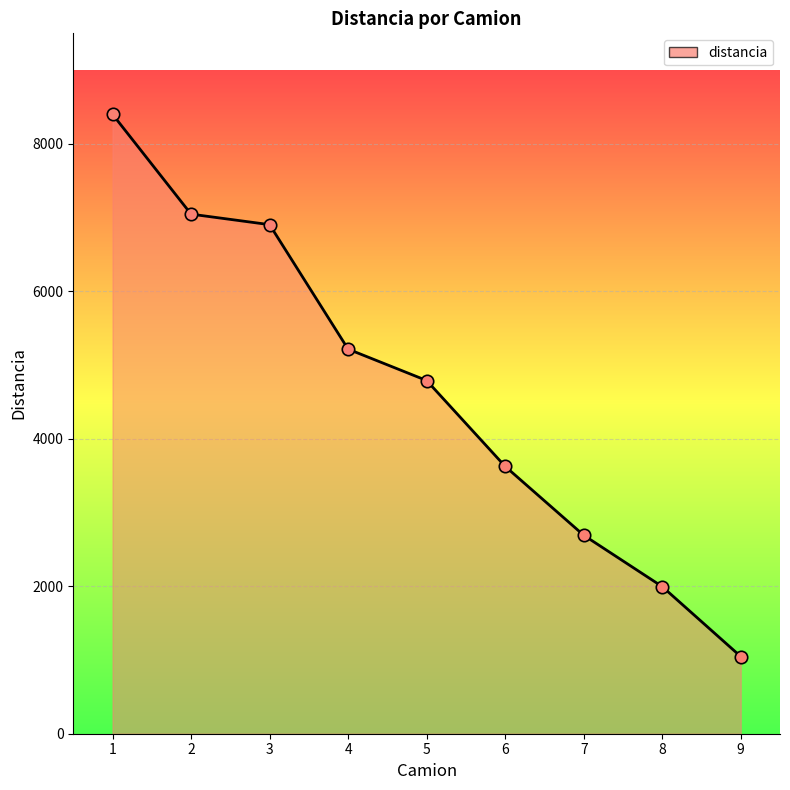

What is the change in value from 2 to 7?

-4355.2